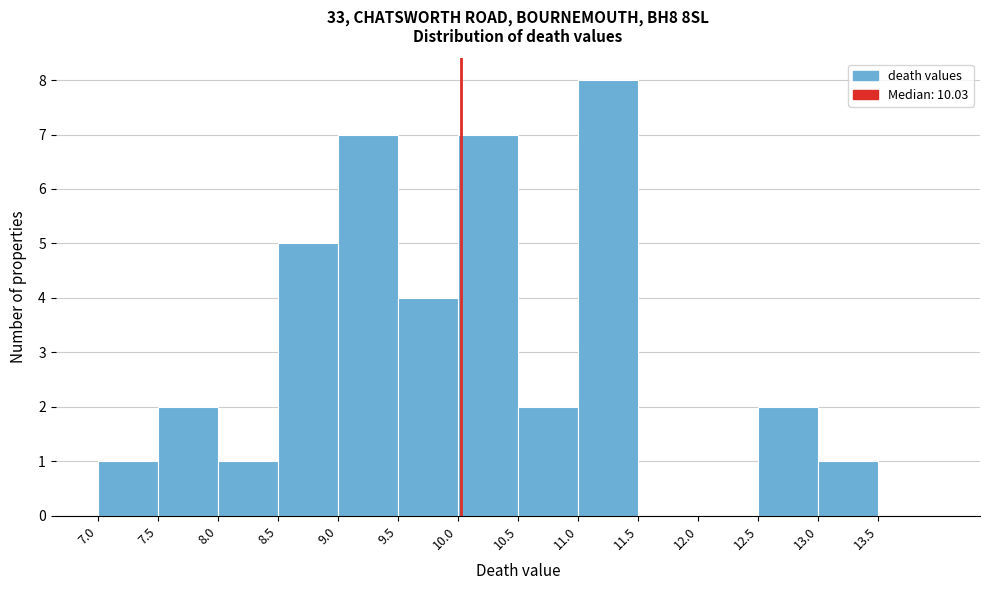

What is the height of the bar covering 9.5 to 10.0 on the x-axis? The values are not printed on the chart, so give them approximately, as read against the axis.

4